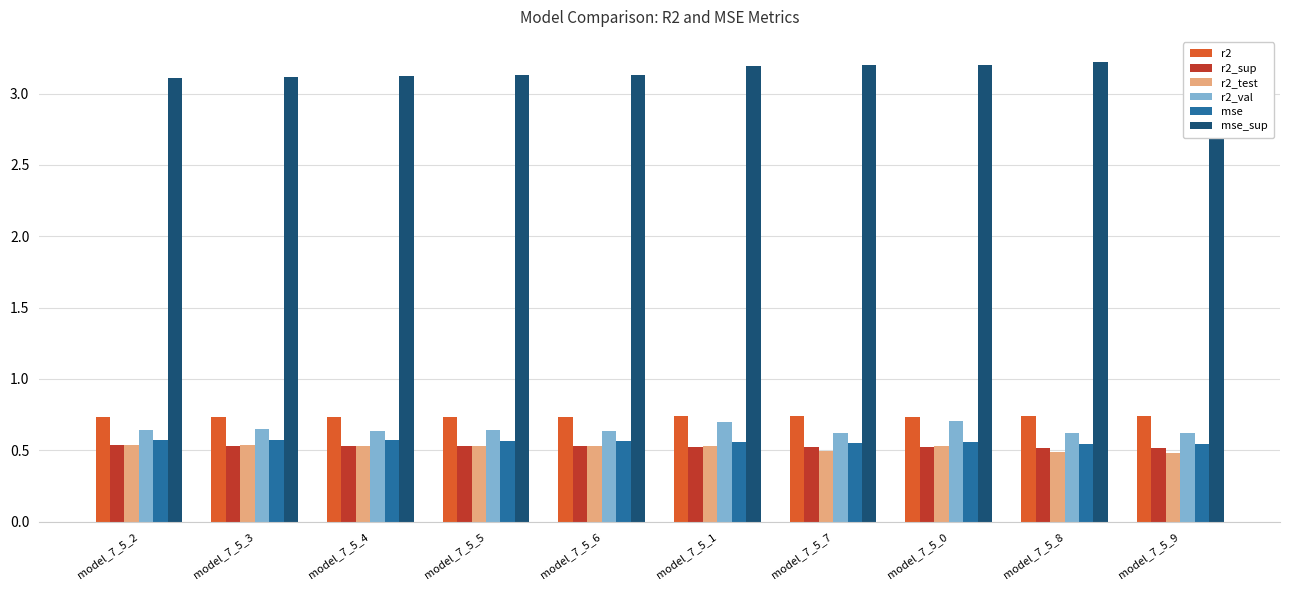

True or false: r2_sup has a value of 1.0 at model_7_5_3.

False